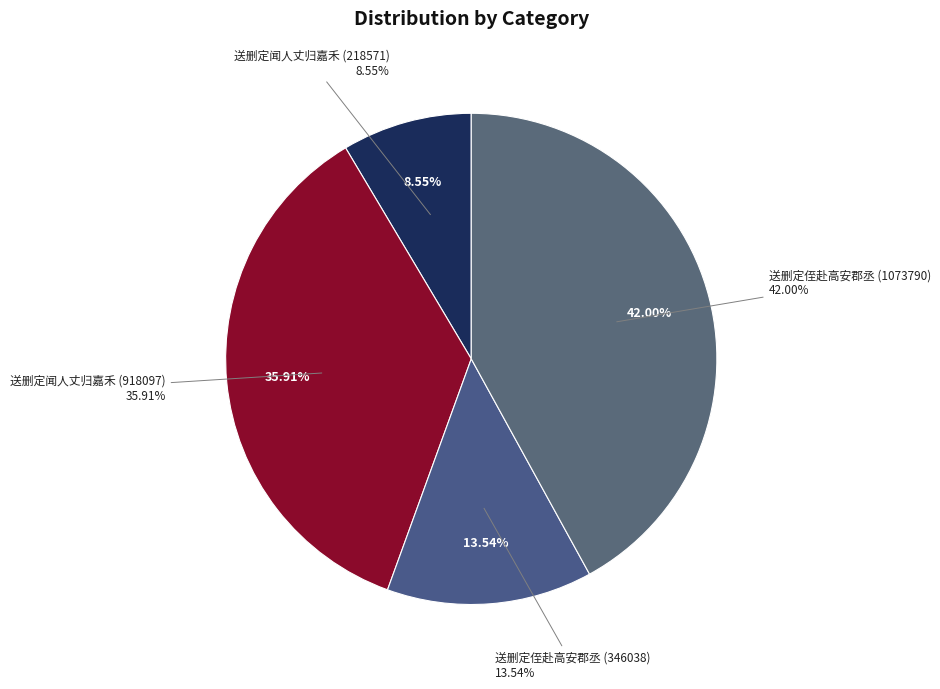

How many segments does this pie chart have?

4